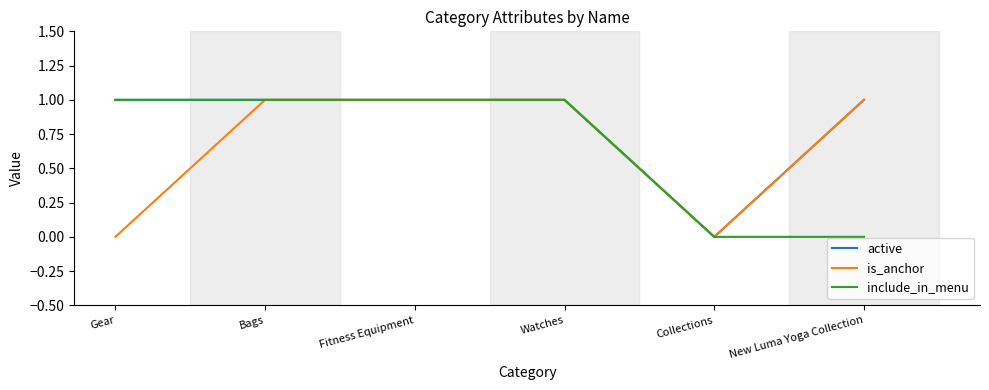

Where is active nearest to the value 0?

Collections